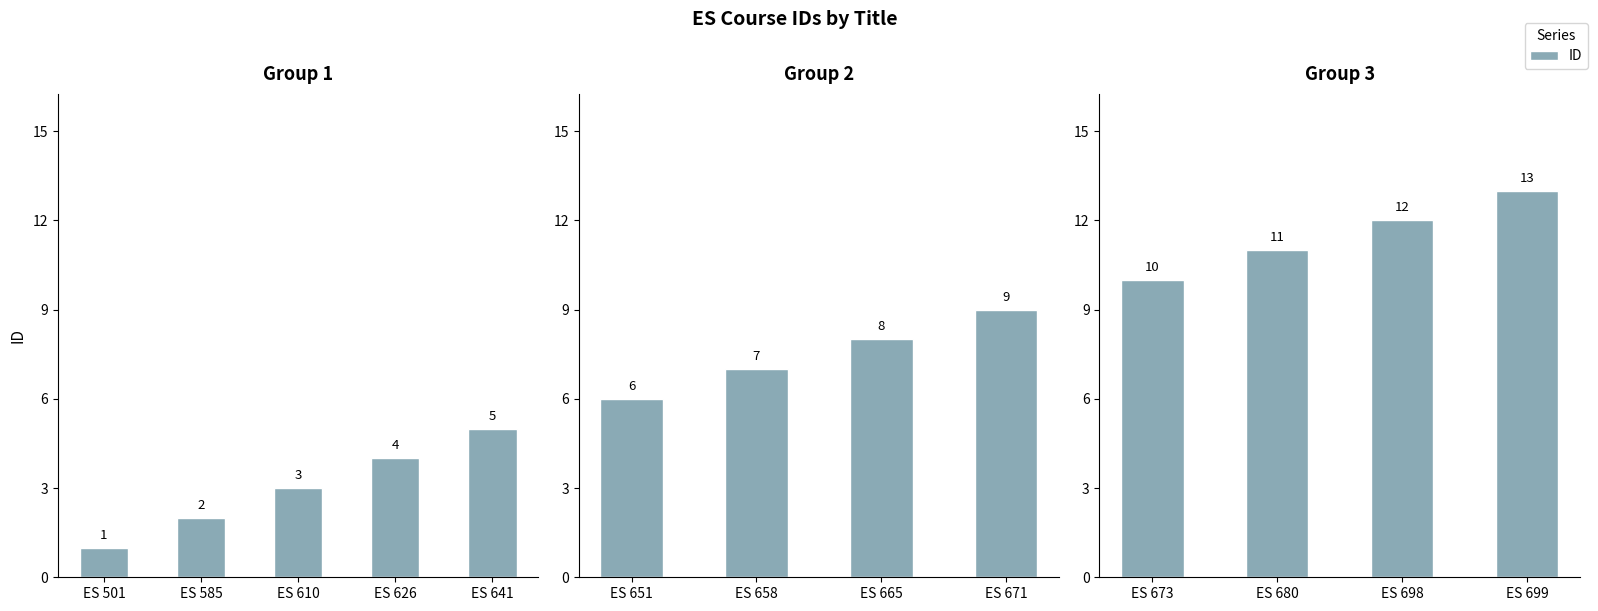

Count the values in the range 11 to 13.

3